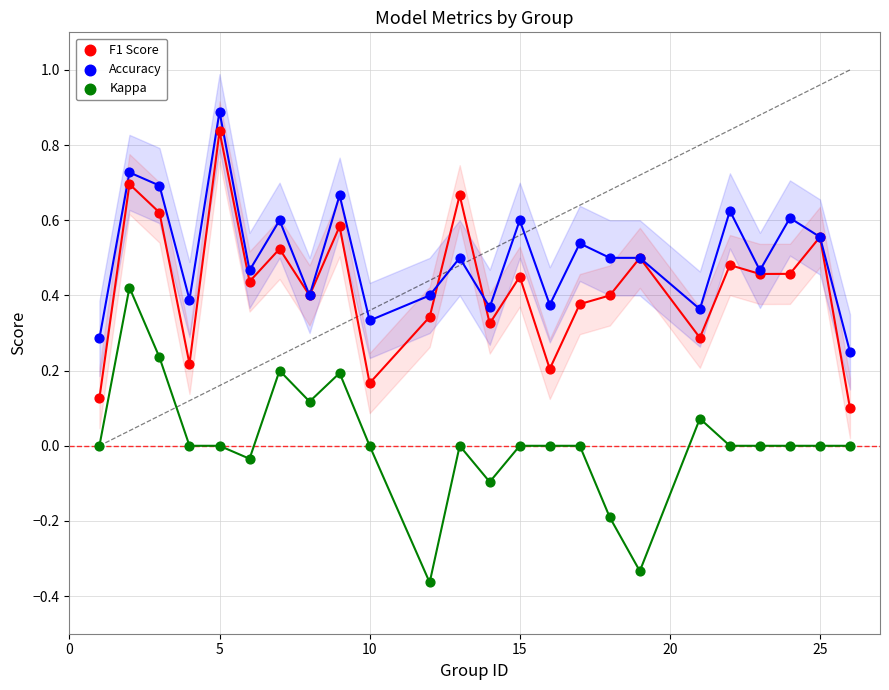

What is the X range (max minus min) for the scatter plot?

25.0